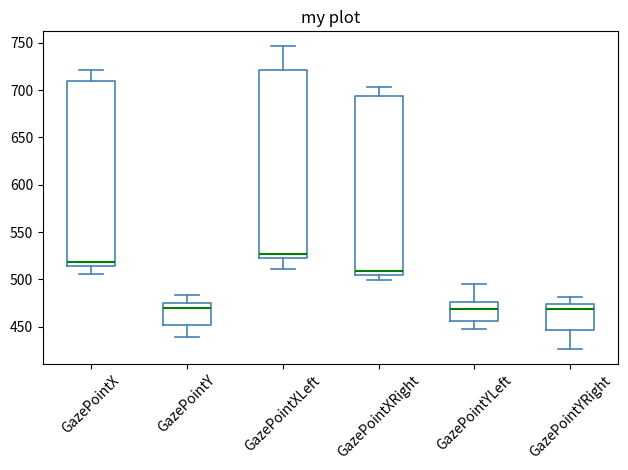

Reading left to right, read every box against the y-axis: the position of its median line, the range the box covers, and the ends of its whiskers. The values are not printed on the chart, so give them approximately, as read against the axis.

GazePointX: median 520, box 515 to 710, whiskers 505 to 720
GazePointY: median 470, box 450 to 475, whiskers 440 to 485
GazePointXLeft: median 525 (just above the box's lower edge), box 525 to 720, whiskers 510 to 745
GazePointXRight: median 510, box 505 to 695, whiskers 500 to 705
GazePointYLeft: median 470, box 455 to 475, whiskers 450 to 495
GazePointYRight: median 470, box 445 to 475, whiskers 425 to 480